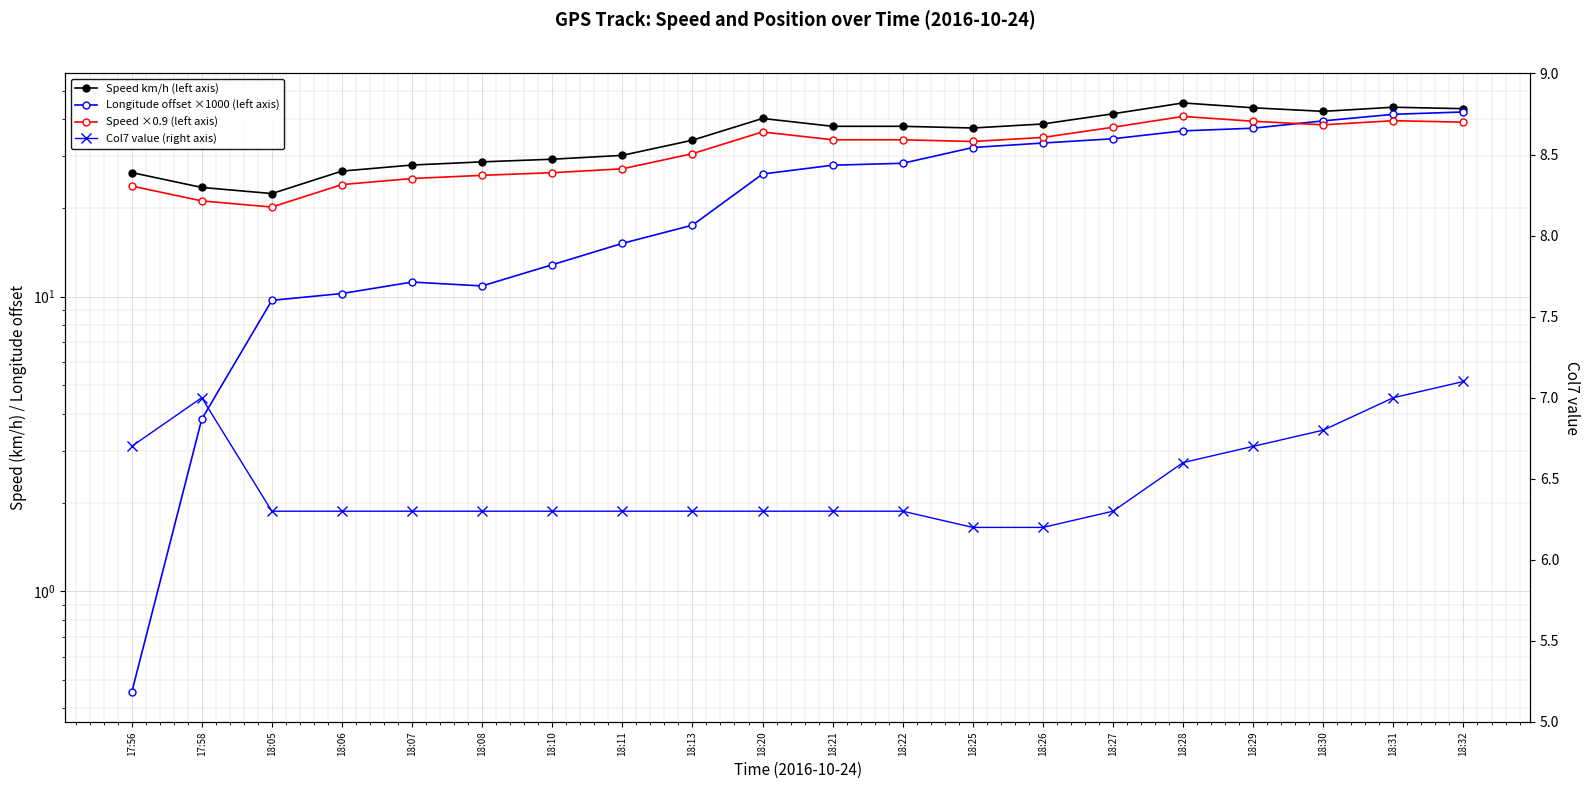

Reading left to right, list all the values displayed in this chart.

Speed km/h (left axis): 17:56=26.4	17:58=23.5	18:05=22.4	18:06=26.7	18:07=28.0	18:08=28.7	18:10=29.3	18:11=30.2	18:13=34.0	18:20=40.3	18:21=37.9	18:22=37.9	18:25=37.4	18:26=38.6	18:27=41.8	18:28=45.5	18:29=43.8	18:30=42.6	18:31=44.0	18:32=43.5
Longitude offset ×1000 (left axis): 17:56=0.5	17:58=3.8	18:05=9.7	18:06=10.3	18:07=11.2	18:08=10.9	18:10=12.8	18:11=15.2	18:13=17.5	18:20=26.1	18:21=28.0	18:22=28.4	18:25=32.1	18:26=33.3	18:27=34.4	18:28=36.6	18:29=37.3	18:30=39.5	18:31=41.6	18:32=42.4
Speed ×0.9 (left axis): 17:56=23.8	17:58=21.2	18:05=20.2	18:06=24.0	18:07=25.2	18:08=25.8	18:10=26.4	18:11=27.2	18:13=30.6	18:20=36.3	18:21=34.1	18:22=34.1	18:25=33.7	18:26=34.7	18:27=37.6	18:28=41.0	18:29=39.4	18:30=38.3	18:31=39.6	18:32=39.1
Col7 value (right axis): 17:56=6.7	17:58=7.0	18:05=6.3	18:06=6.3	18:07=6.3	18:08=6.3	18:10=6.3	18:11=6.3	18:13=6.3	18:20=6.3	18:21=6.3	18:22=6.3	18:25=6.2	18:26=6.2	18:27=6.3	18:28=6.6	18:29=6.7	18:30=6.8	18:31=7.0	18:32=7.1